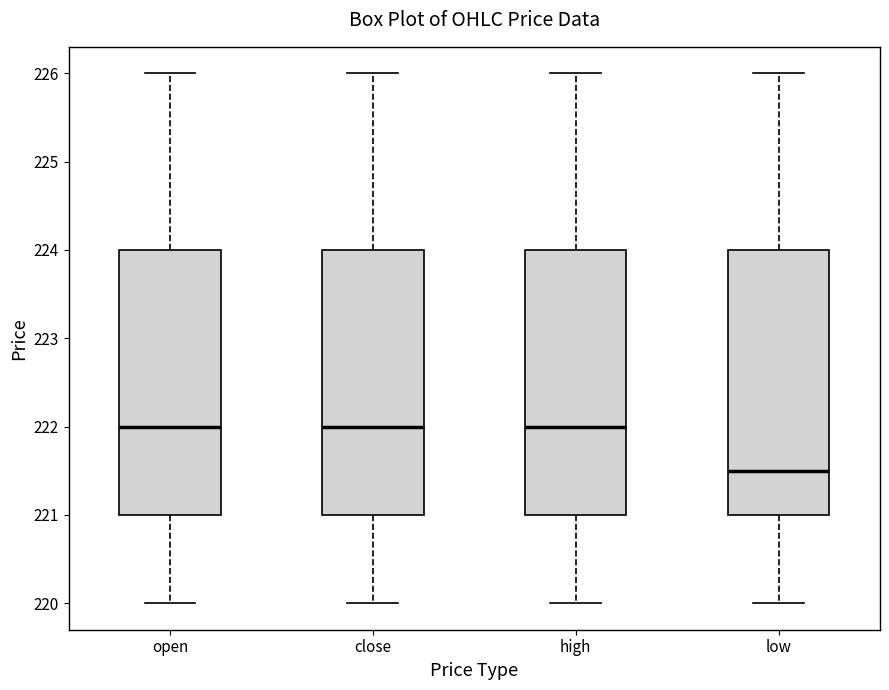

Reading left to right, transcribe this box plot: for each box, give where its median line is, the range the box spans, and where its two whiskers end, as read against the y-axis. The values are not printed on the chart, so give them approximately, as read against the axis.

open: median 222.0, box 221.0 to 224.0, whiskers 220.0 to 226.0
close: median 222.0, box 221.0 to 224.0, whiskers 220.0 to 226.0
high: median 222.0, box 221.0 to 224.0, whiskers 220.0 to 226.0
low: median 221.5, box 221.0 to 224.0, whiskers 220.0 to 226.0